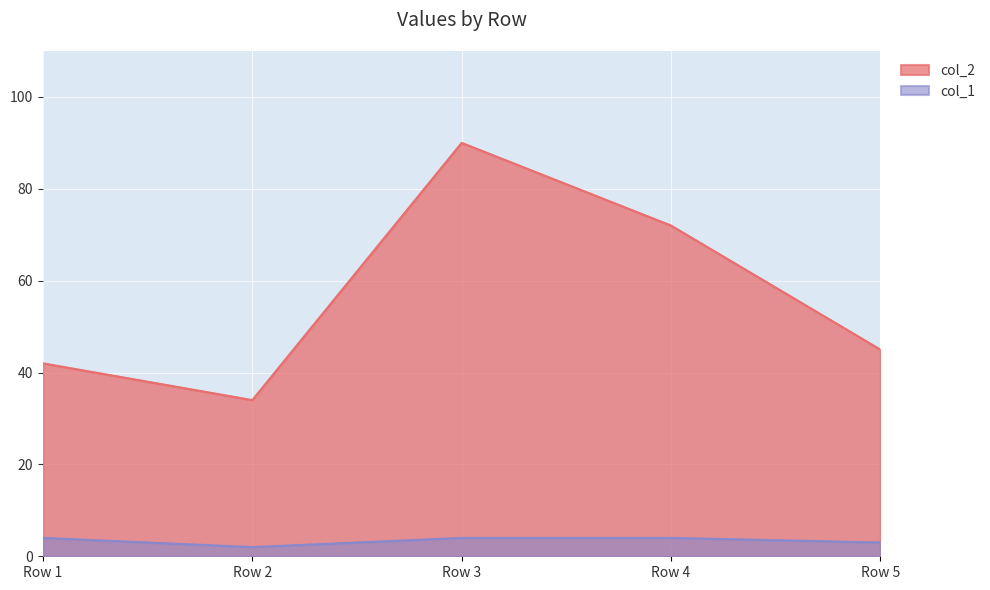

Reading right to left, extract all data points from this chart.

col_2: 45	72	90	34	42
col_1: 3	4	4	2	4